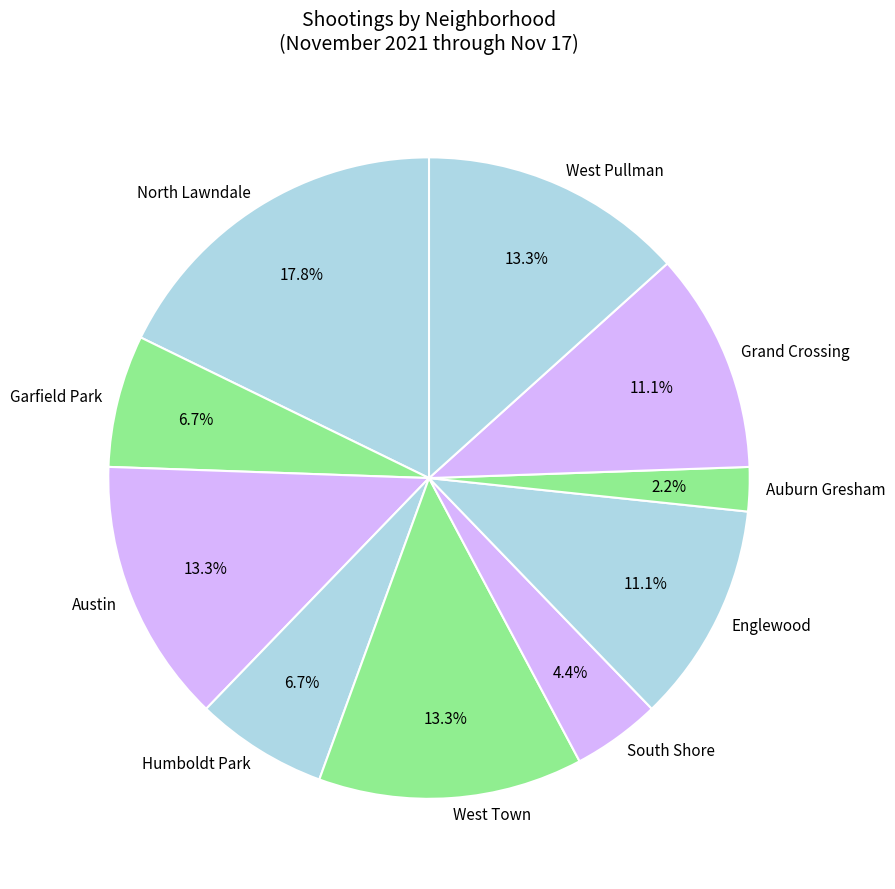

To the nearest percent, what portion does South Shore represent?

4%